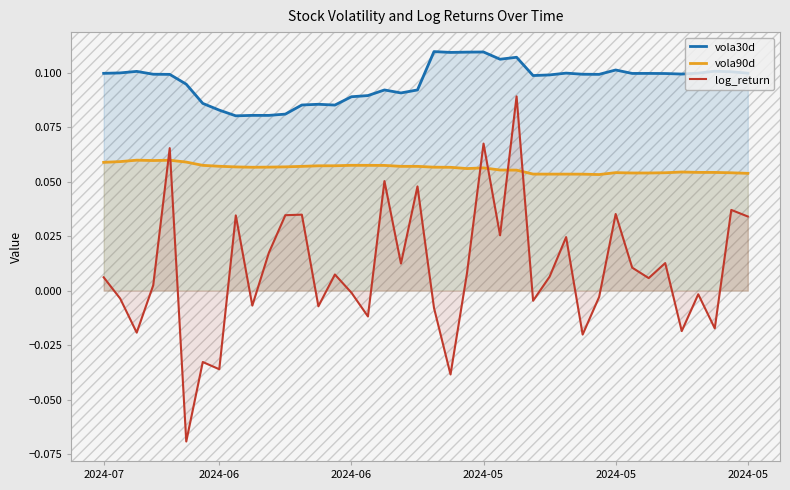

What is the label of the 10th point from the left?

9